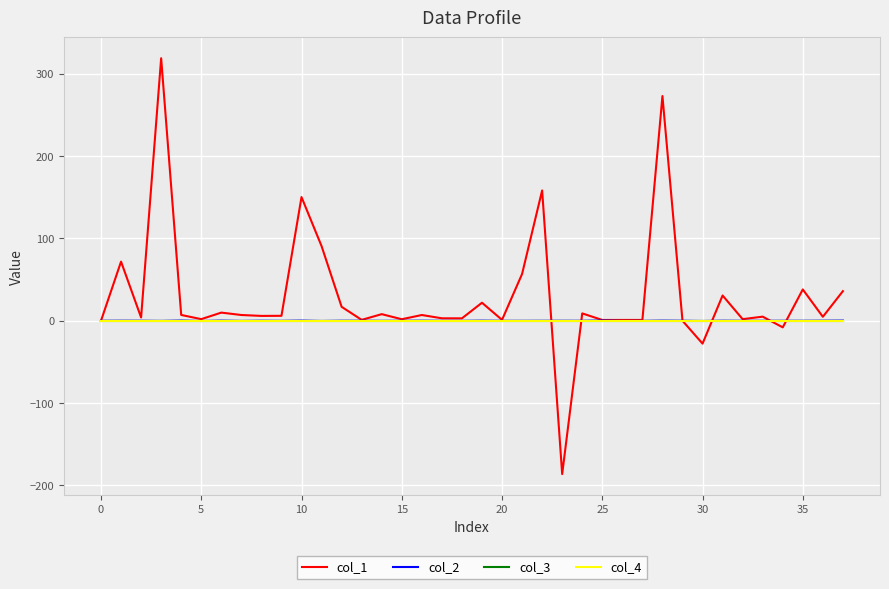

Does the chart have visible grid lines?

Yes